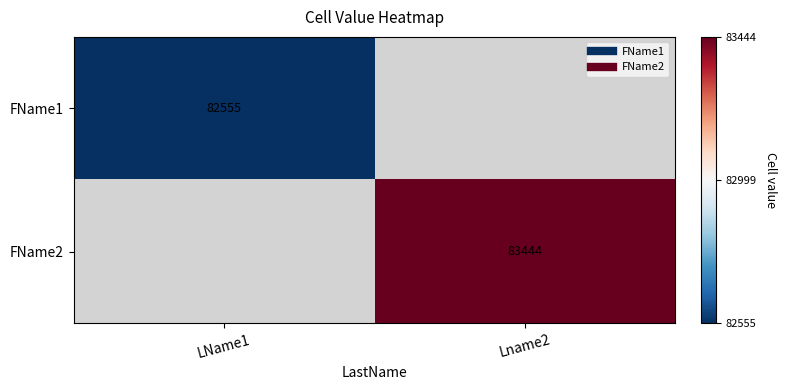

At which category does the chart reach its peak across all series?

Lname2